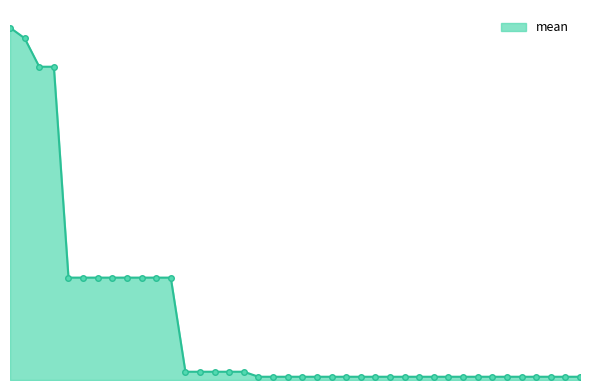

Is this an area chart (filled region under the line)?

Yes